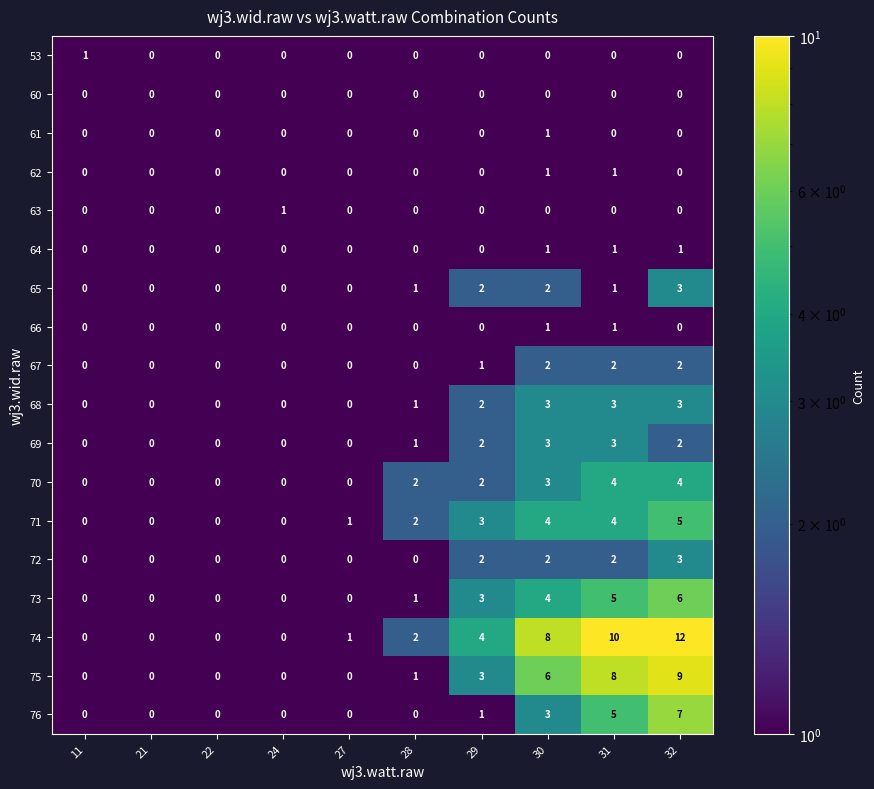

Which series has the largest total across all categories?

74